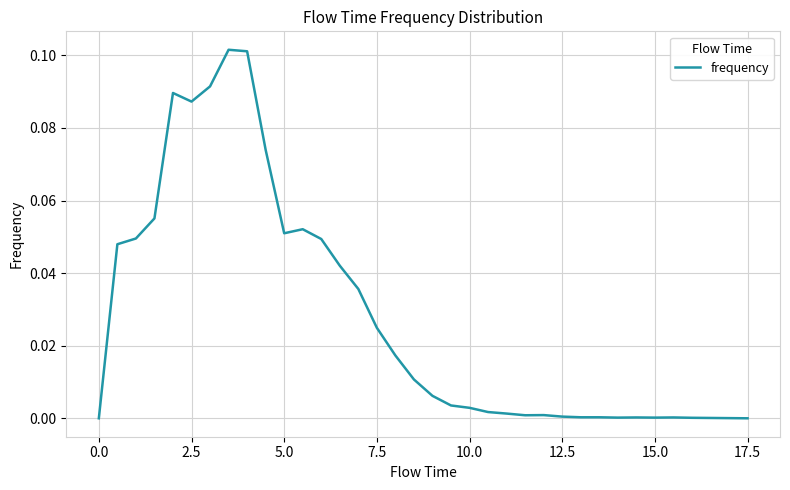

What is the greatest value displayed?

0.1